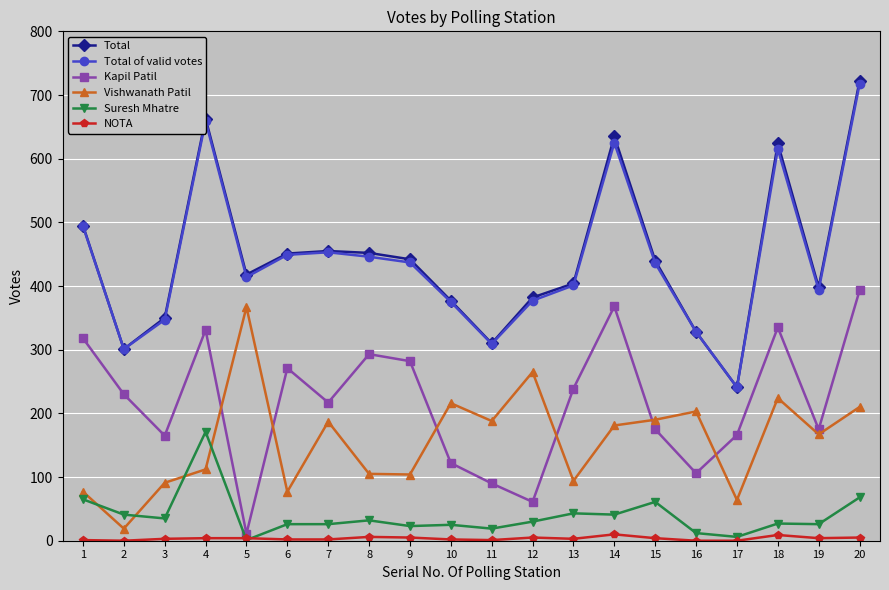

At which category does Total of valid votes reach its first local valley?

2